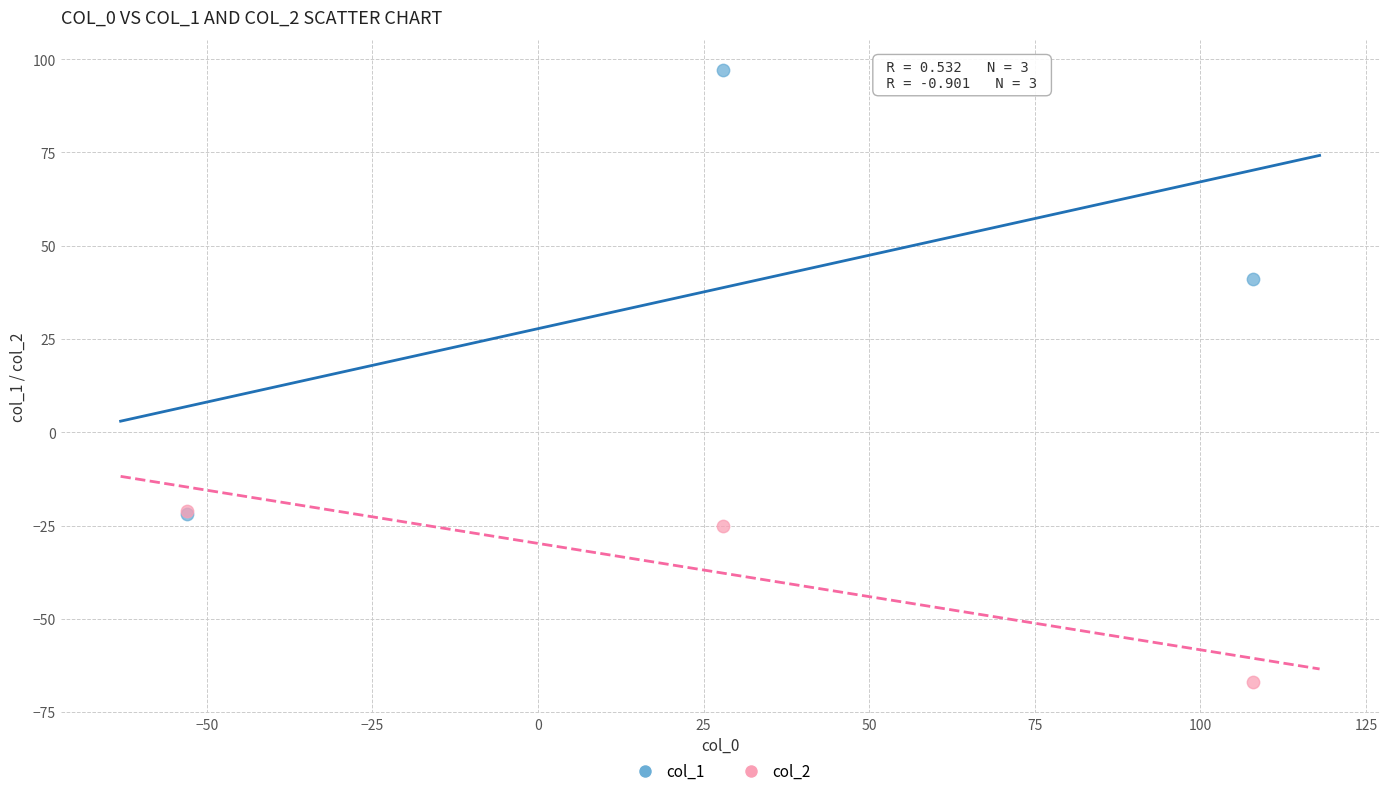

Which series contains the highest Y value?

col_1